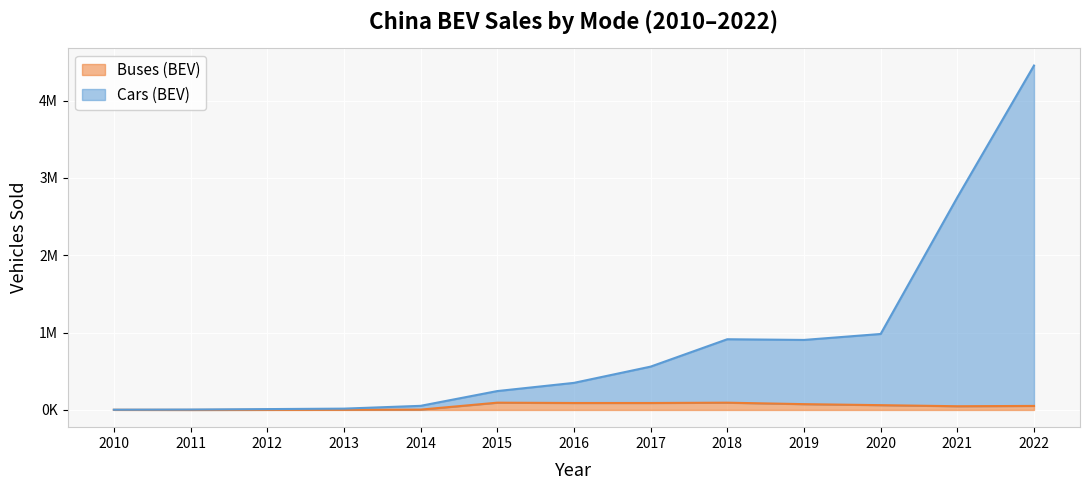

True or false: Buses (BEV) has a value of 4100 at 2014.

True